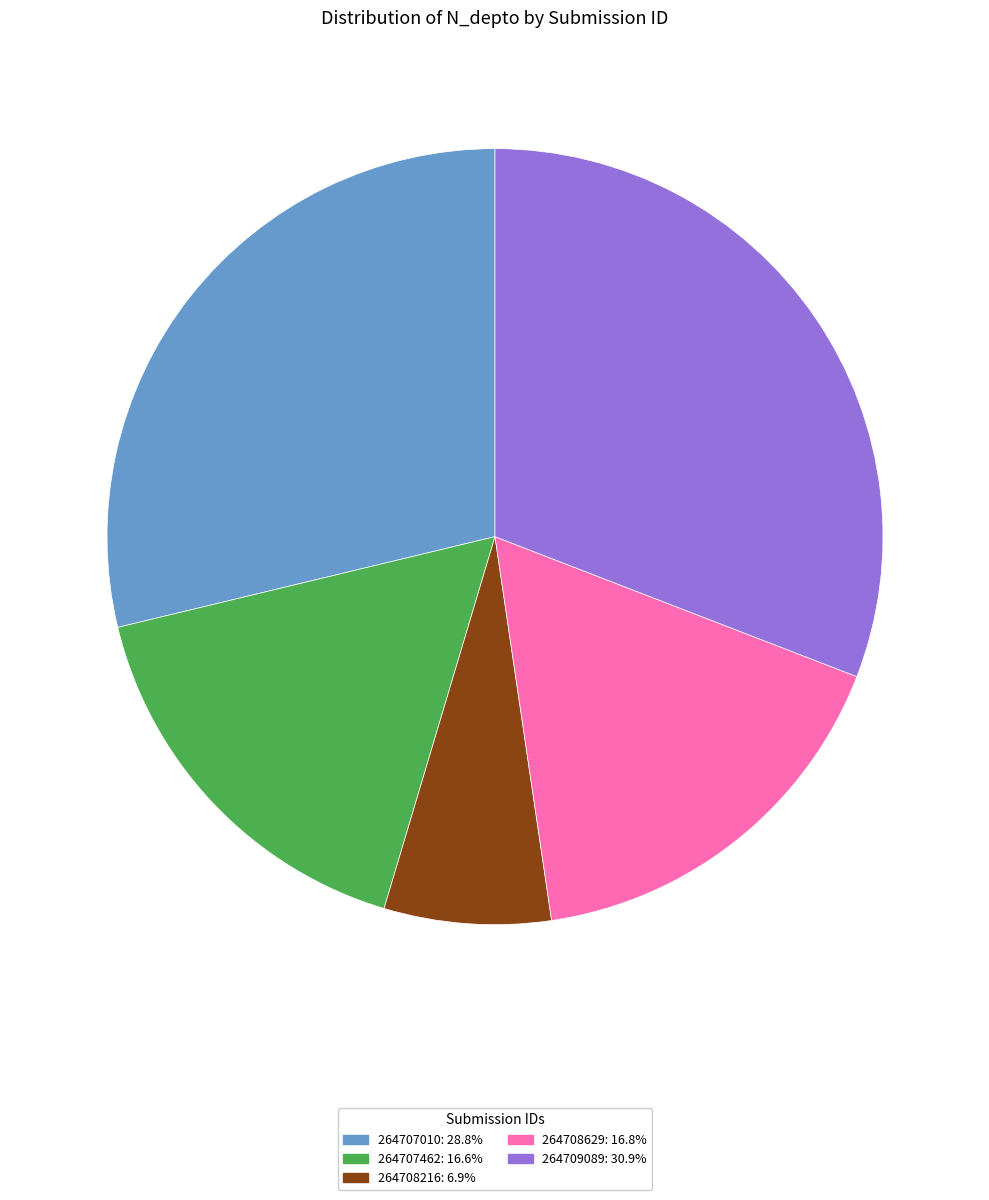

The 264709089 slice represents 31% of the pie. True or false?

True